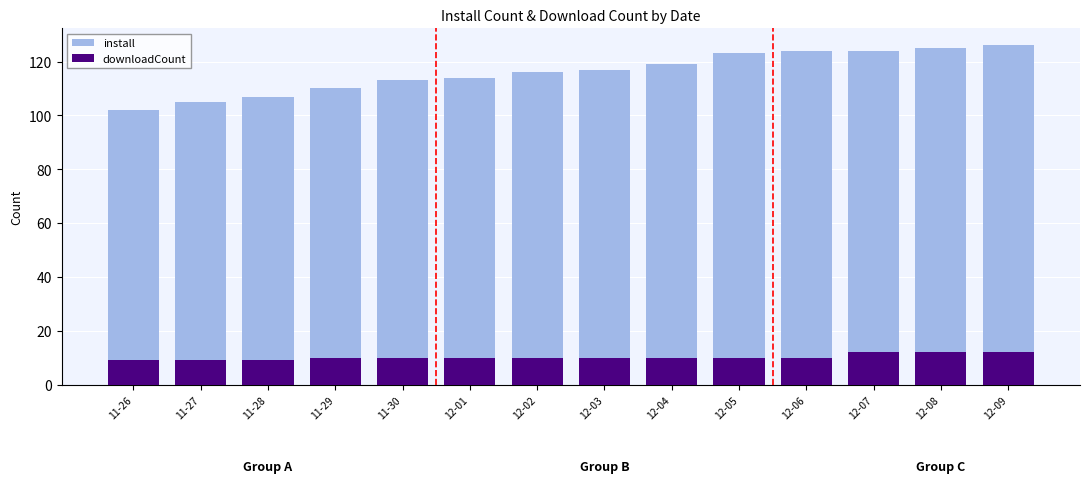

What is the smallest value displayed?

9